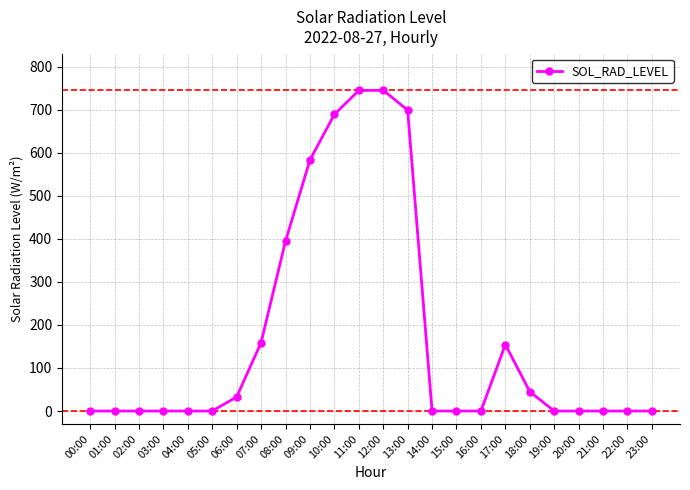

Count the number of data series in this chart.

1